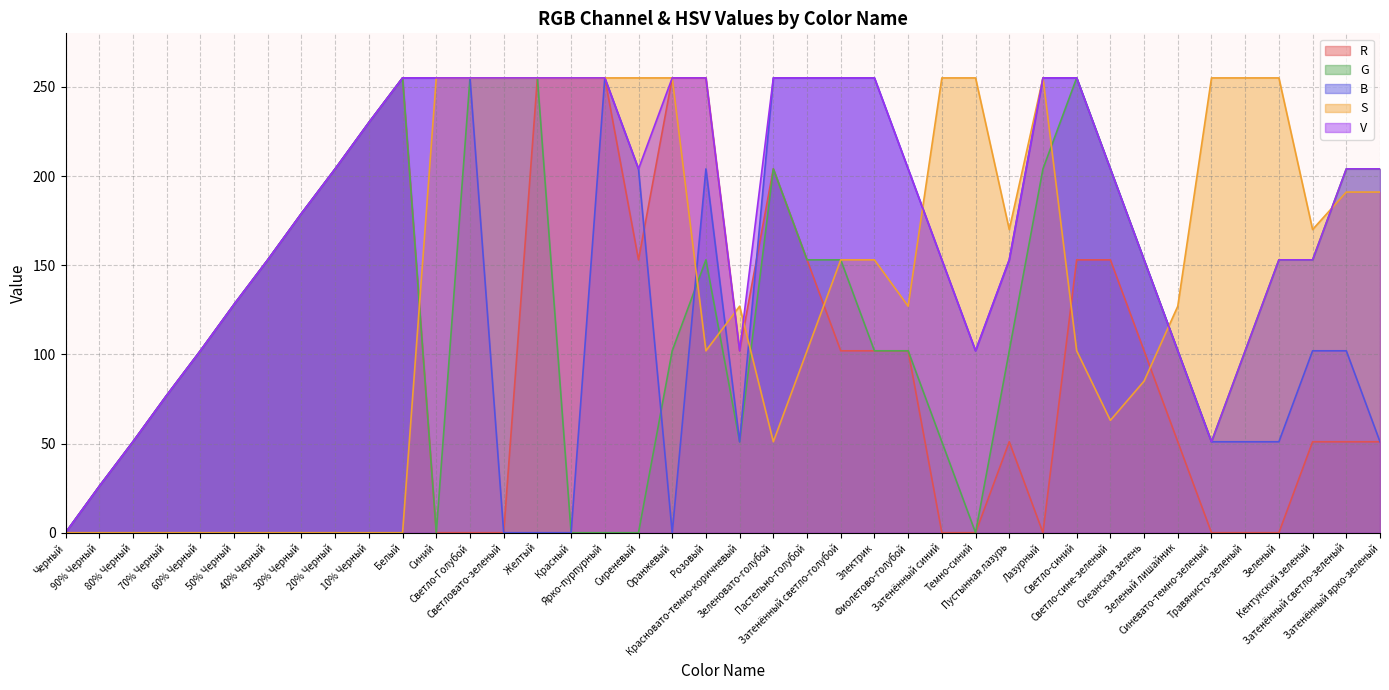

How many S values are between 0 and 255?

40